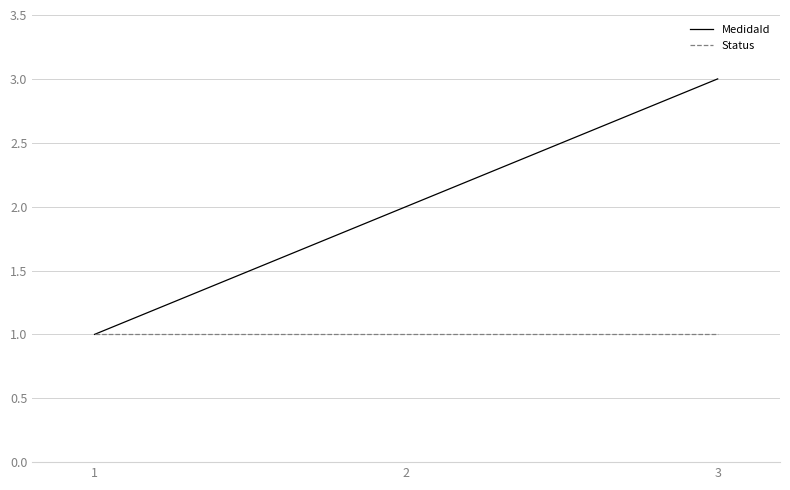

Between 1 and 3, which series saw the biggest shift?

MedidaId